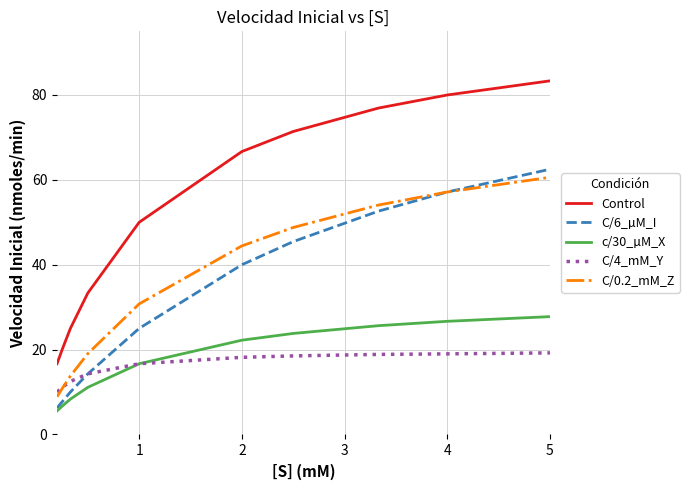

After their last crossing, which series has the higher values: C/0.2_mM_Z or C/4_mM_Y?

C/0.2_mM_Z